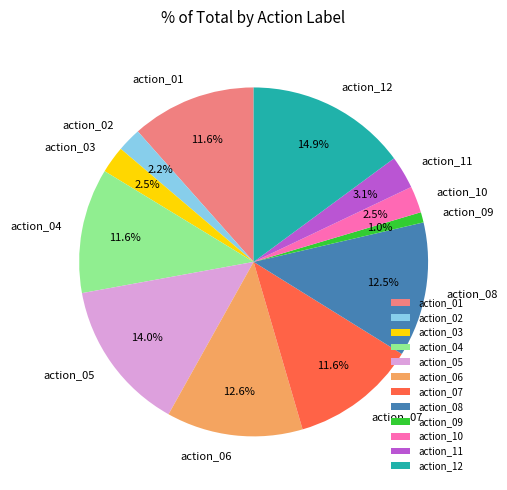

What percentage is NOT represented by action_03?

97.5%